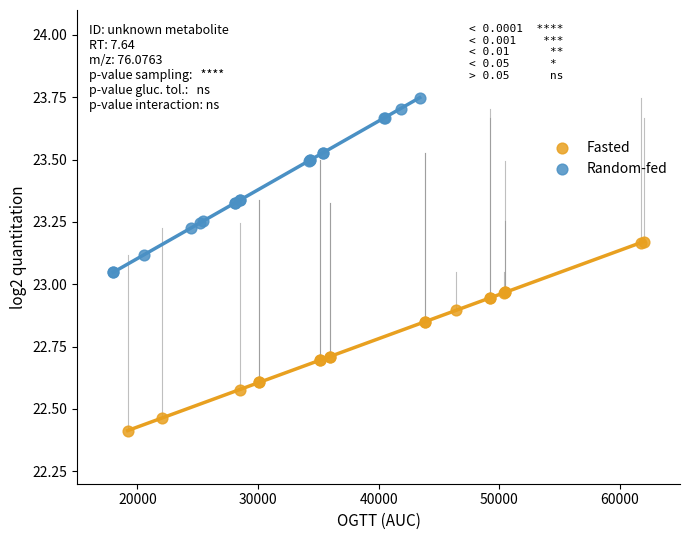

Which series contains the lowest Y value?

Fasted